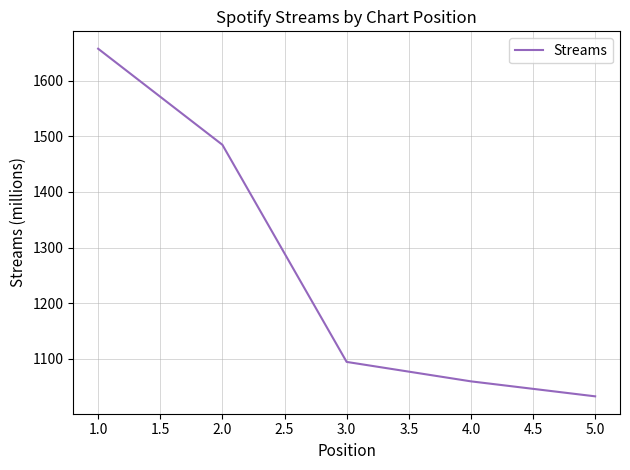

List the labels in order of value, smallest first.

5.0, 4.0, 3.0, 2.0, 1.0